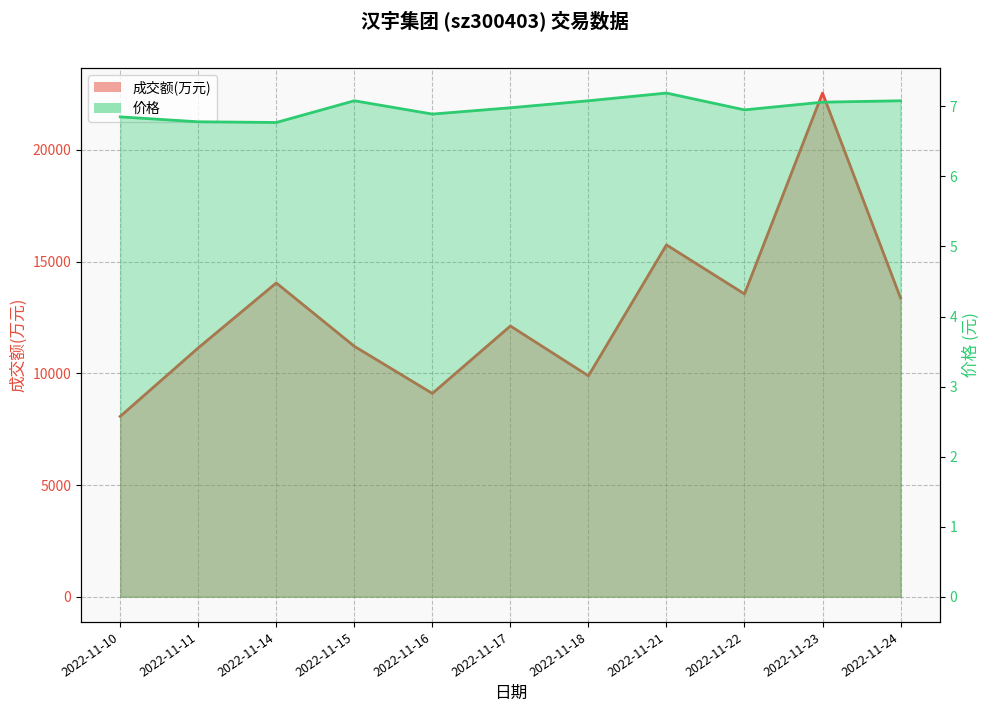

Which series has the widest spread of values?

成交额(万元)